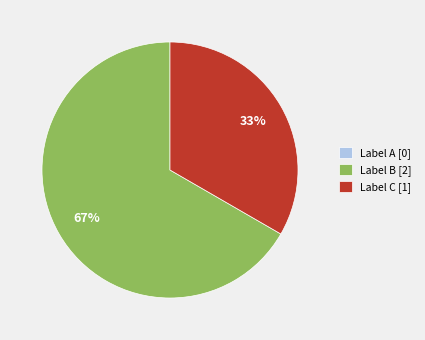

Which category has the biggest portion of the pie?

Label B [2]